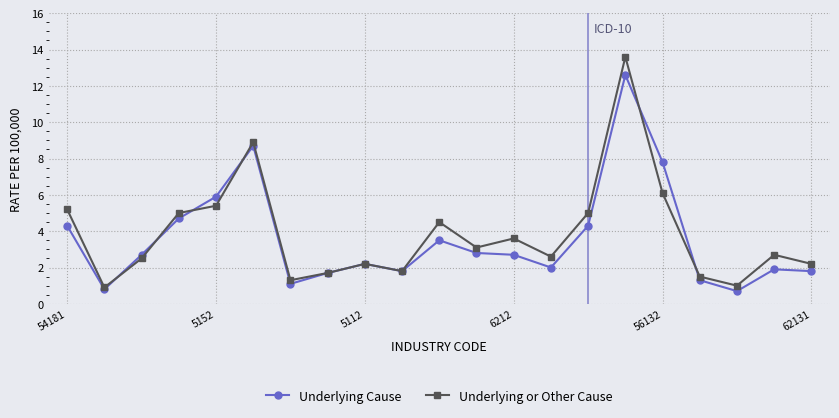

What is the sum of all Underlying Cause values?

75.3